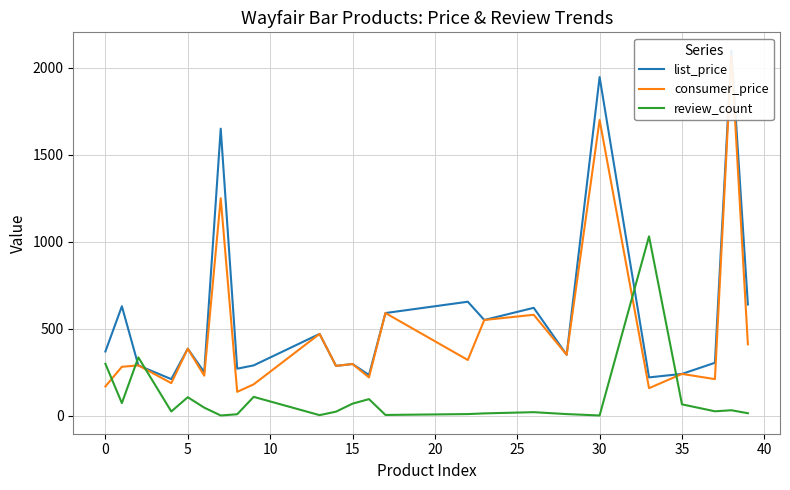

The value of consumer_price at 30 is 220.2. True or false?

False